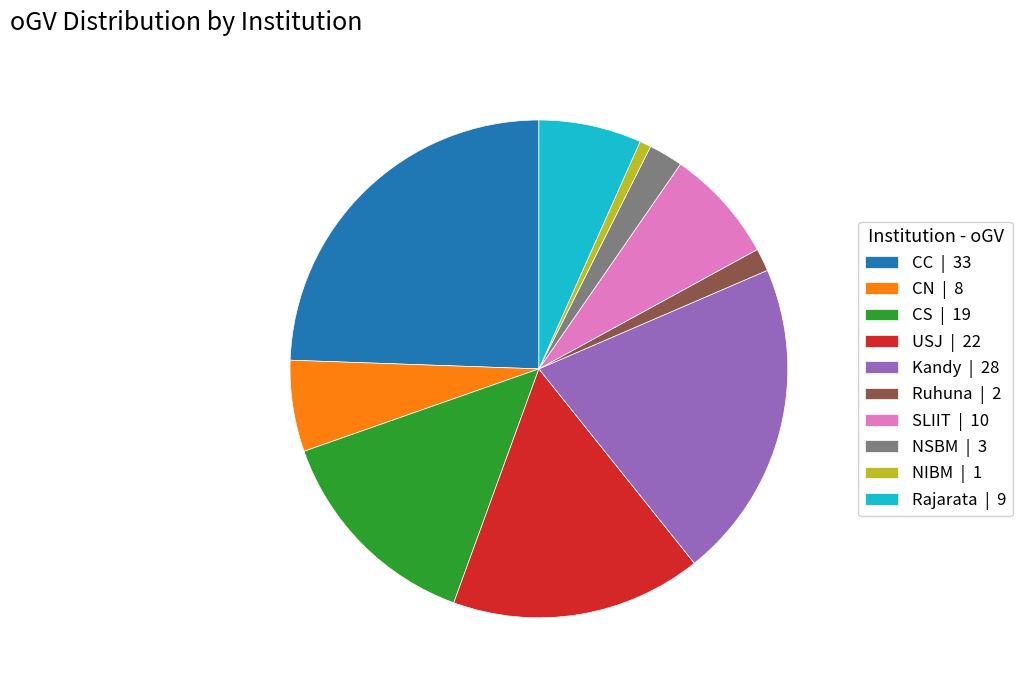

How many slices are in this pie chart?

10